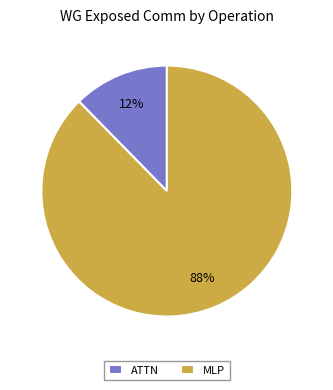

Combined, do ATTN and MLP account for over 50%?

Yes